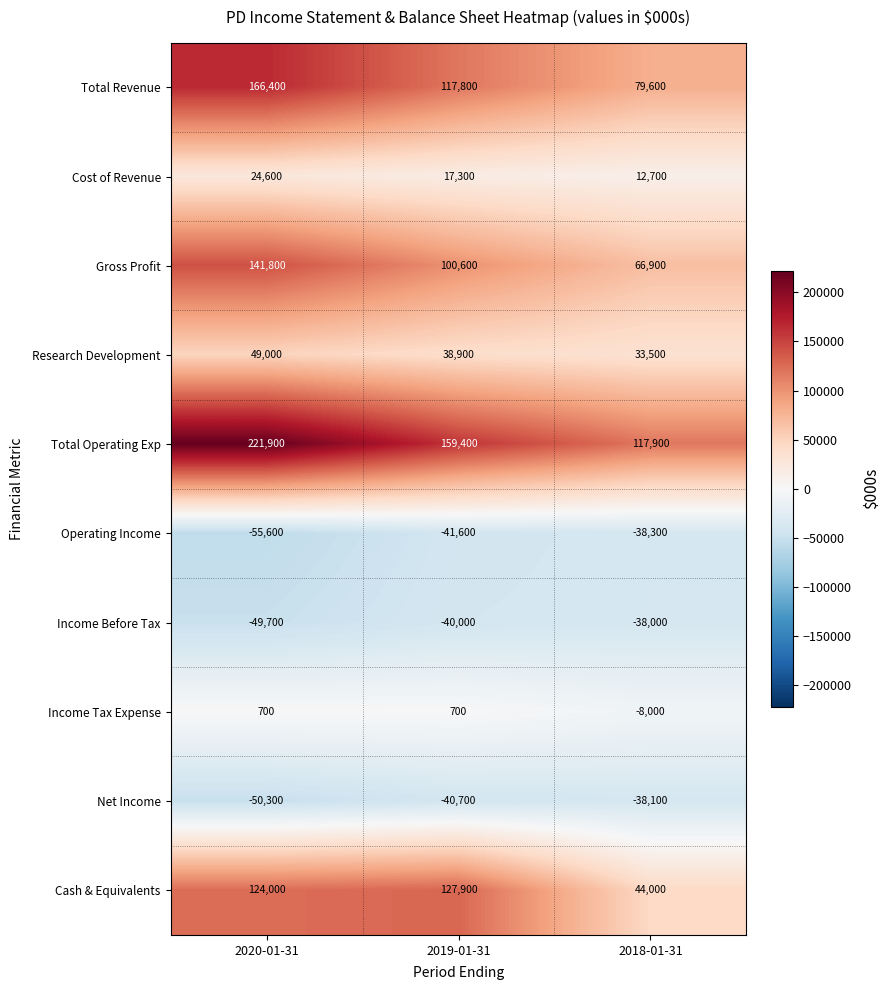

The value of Net Income at 2019-01-31 is -54892. True or false?

False